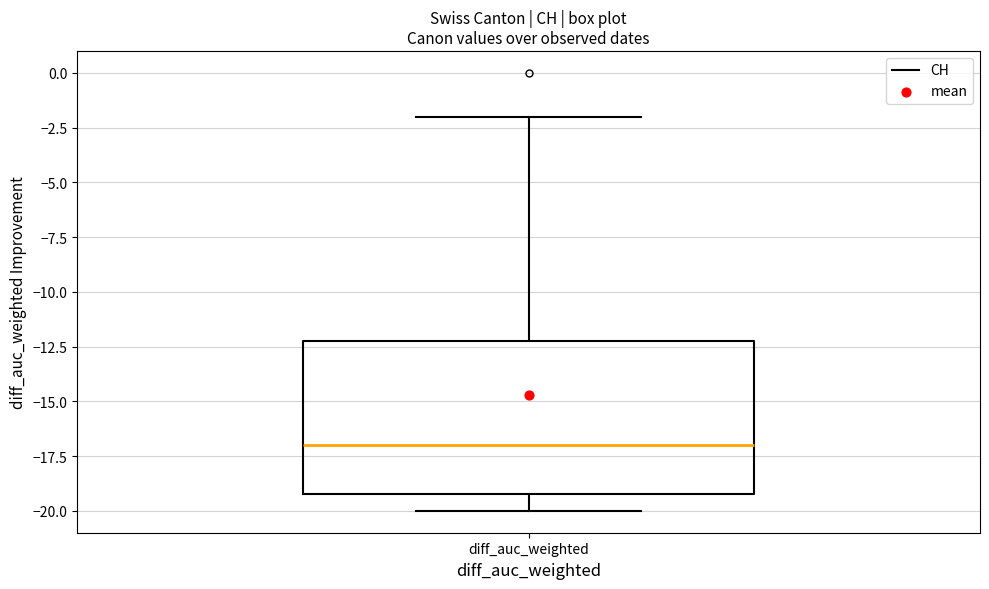

Where does the lower whisker of the box for diff_auc_weighted end on the y-axis? The values are not printed on the chart, so give them approximately, as read against the axis.

-20